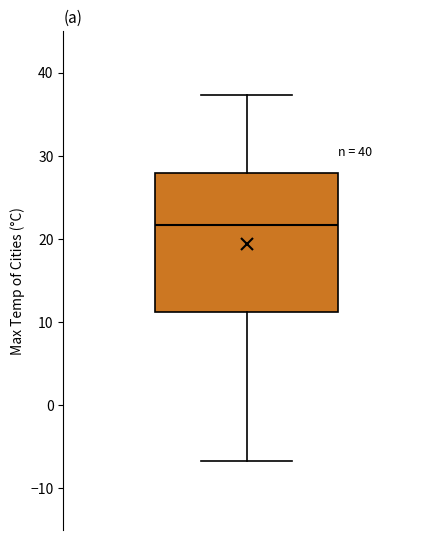

Read this box plot against the y-axis: the position of the median line, the range covered by the box, and the ends of both whiskers. The values are not printed on the chart, so give them approximately, as read against the axis.

median 22, box 11 to 28, whiskers -7 to 37